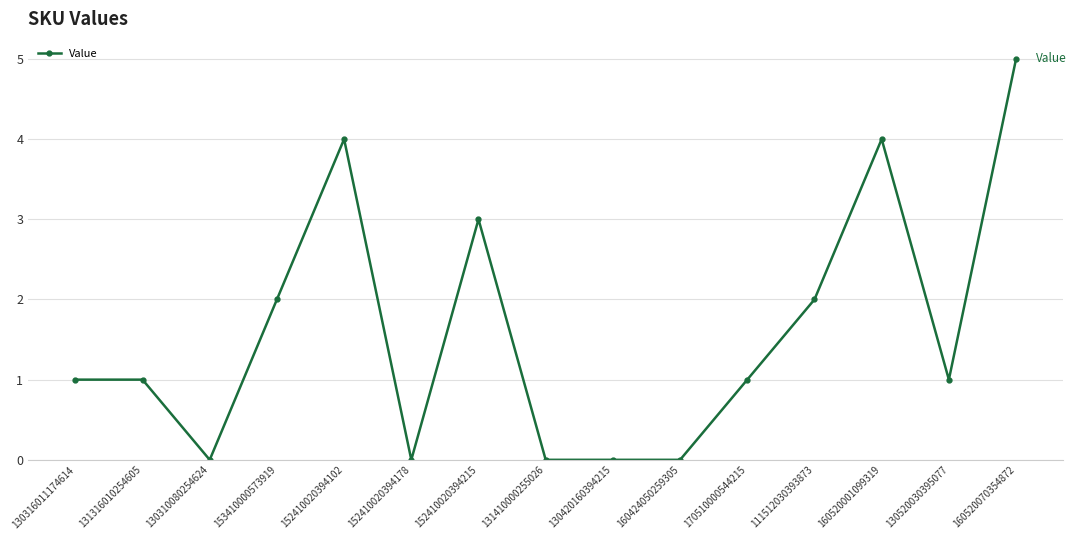

The chart shows a value of 1 at 131316010254605. True or false?

True